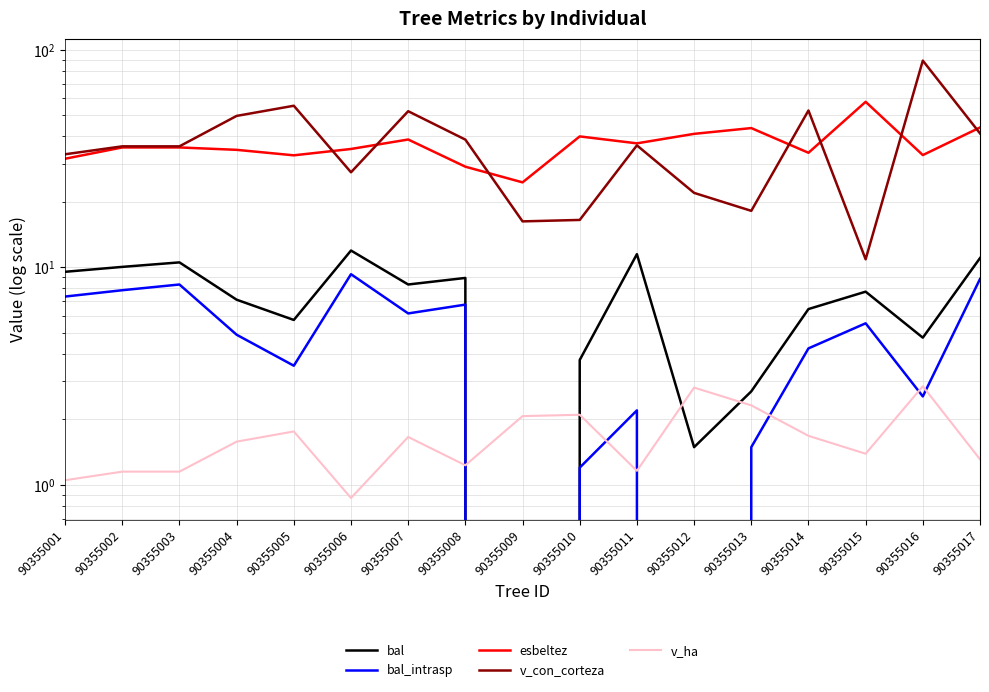

How many interior local peaks does the esbeltez series have?

4